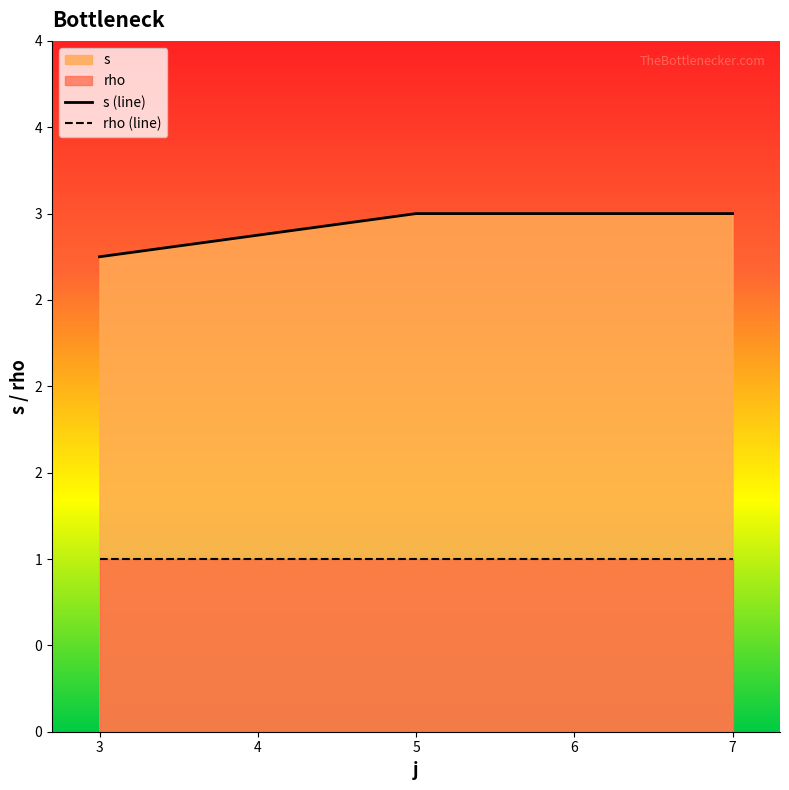

Does the chart have visible grid lines?

No